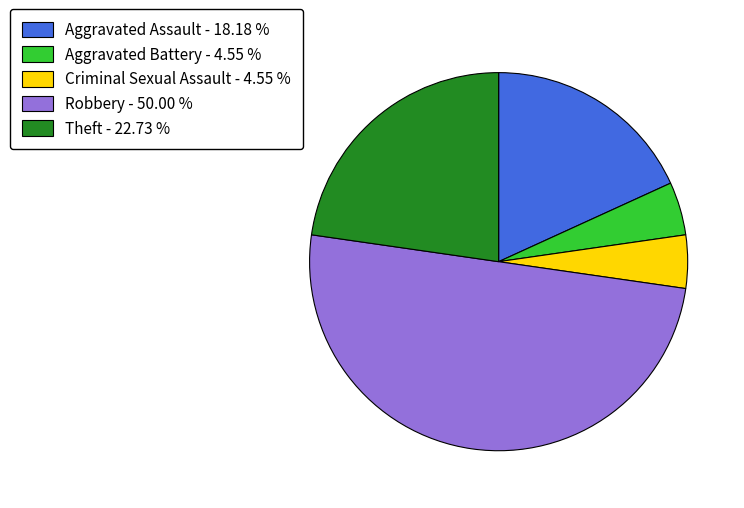

Is Aggravated Battery the majority of the pie?

No